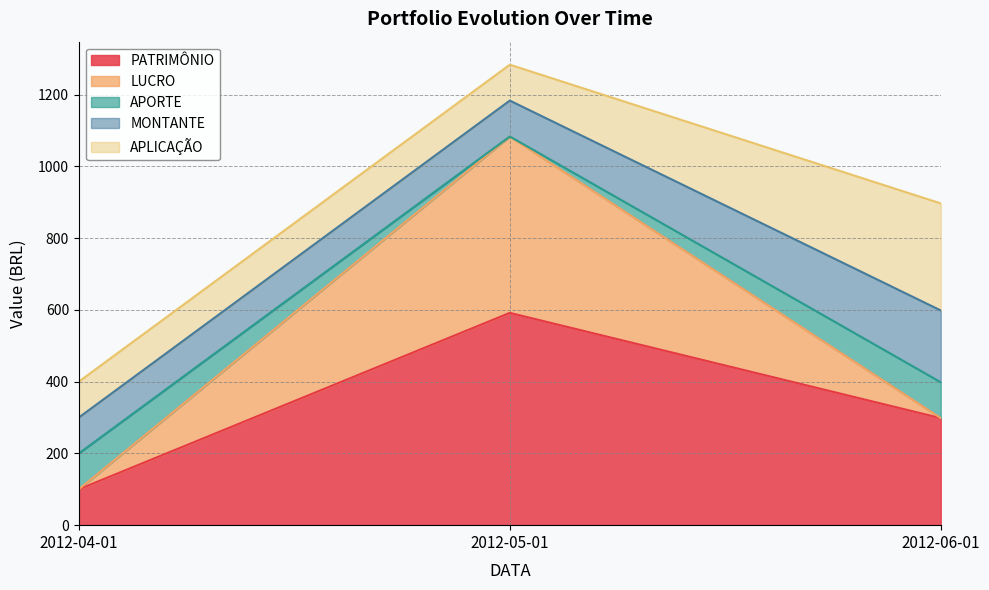

Reading left to right, extract all data points from this chart.

PATRIMÔNIO: 100.0	591.6	298.3
LUCRO: 0.0	491.6	0.0
APORTE: 100.0	0.0	100.0
MONTANTE: 100.0	100.0	200.0
APLICAÇÃO: 100.0	100.0	298.3